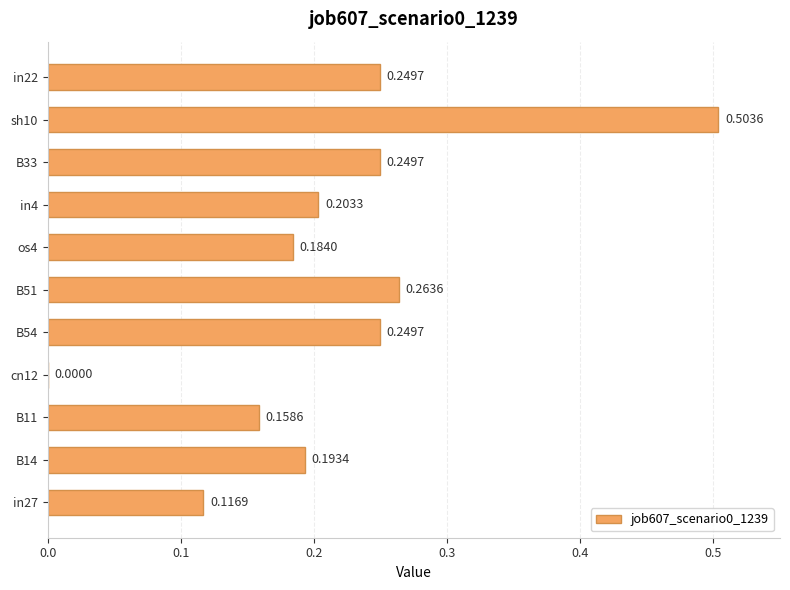

What is the sum of all values?

2.4